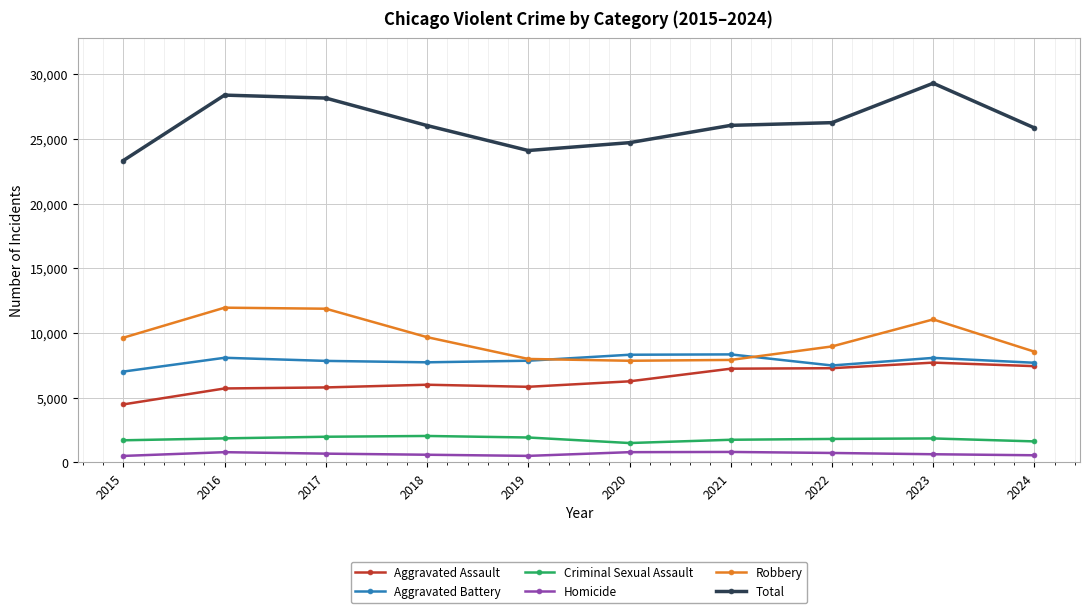

What are all the series names shown in the legend?

Aggravated Assault, Aggravated Battery, Criminal Sexual Assault, Homicide, Robbery, Total